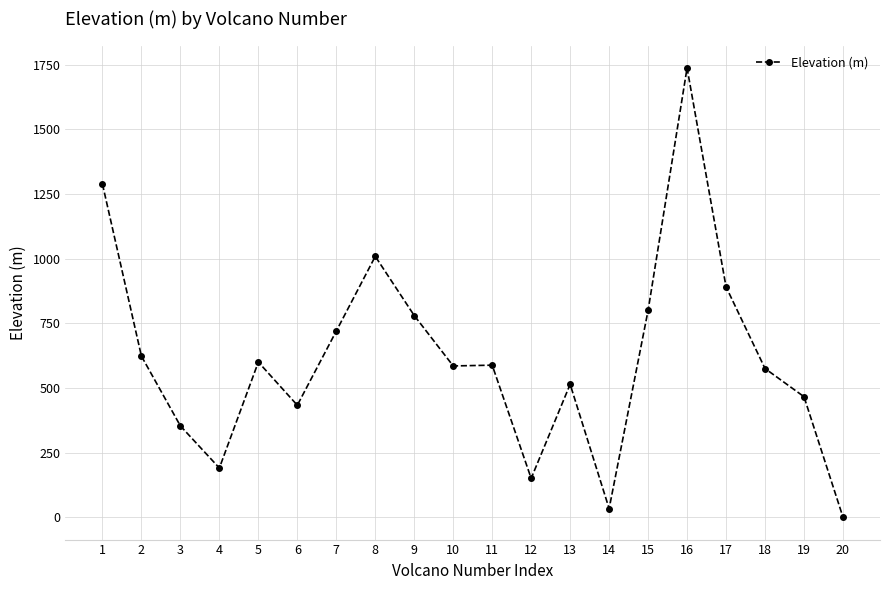

The value at 1 is 780. True or false?

False